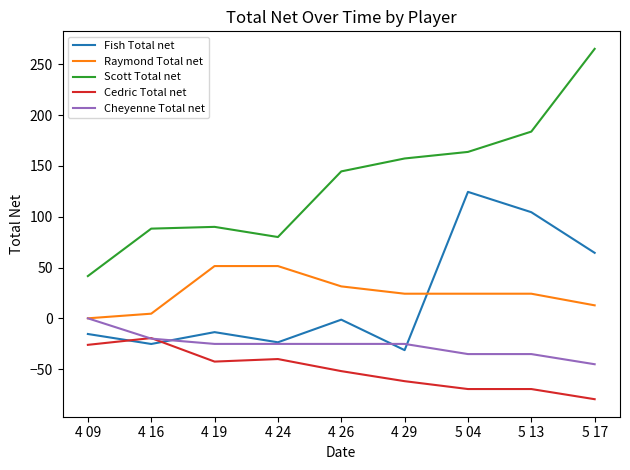

Reading left to right, what are all the values shown in this chart?

Fish Total net: 4 09=-15.4	4 16=-25.3	4 19=-13.6	4 24=-23.6	4 26=-1.3	4 29=-31.3	5 04=124.4	5 13=104.4	5 17=64.4
Raymond Total net: 4 09=0.0	4 16=4.6	4 19=51.4	4 24=51.4	4 26=31.4	4 29=24.2	5 04=24.2	5 13=24.2	5 17=12.8
Scott Total net: 4 09=41.6	4 16=88.3	4 19=90.0	4 24=80.0	4 26=144.6	4 29=157.3	5 04=163.8	5 13=183.8	5 17=265.2
Cedric Total net: 4 09=-26.1	4 16=-19.4	4 19=-42.6	4 24=-40.1	4 26=-52.0	4 29=-61.9	5 04=-69.6	5 13=-69.6	5 17=-79.6
Cheyenne Total net: 4 09=0.0	4 16=-20.0	4 19=-25.2	4 24=-25.2	4 26=-25.2	4 29=-25.2	5 04=-35.2	5 13=-35.2	5 17=-45.2